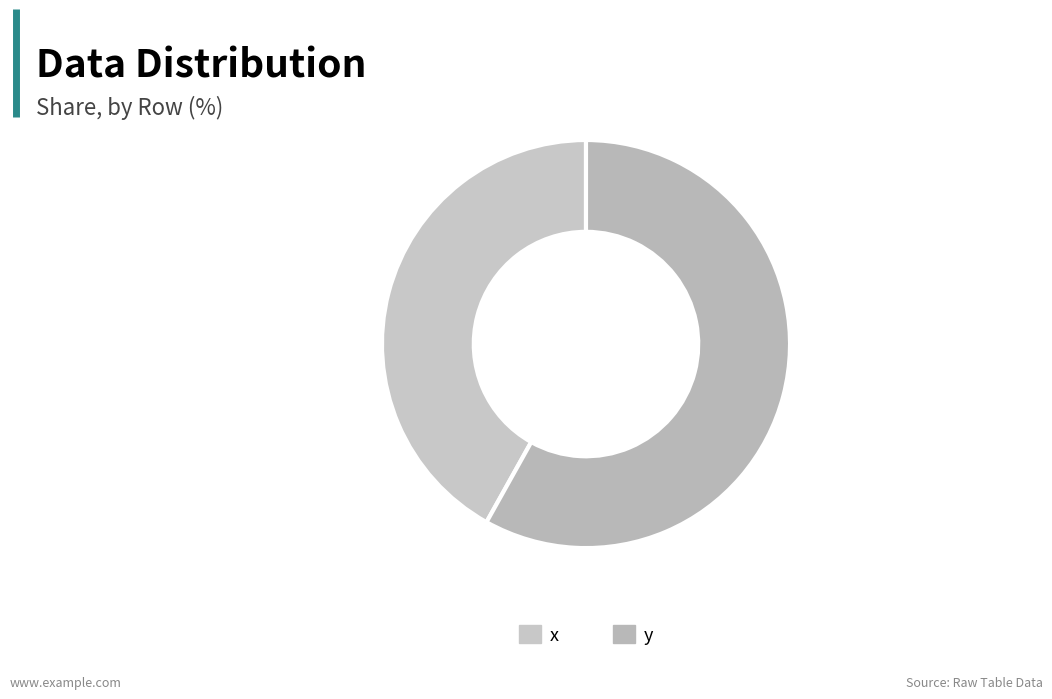

Does any single category account for the majority?

Yes